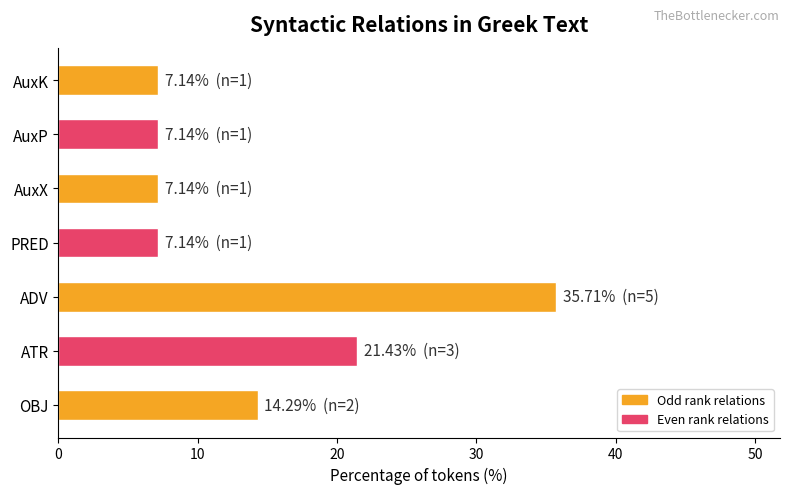

Reading top to bottom, what are all the values shown in this chart?

AuxK=7.1	AuxP=7.1	AuxX=7.1	PRED=7.1	ADV=35.7	ATR=21.4	OBJ=14.3